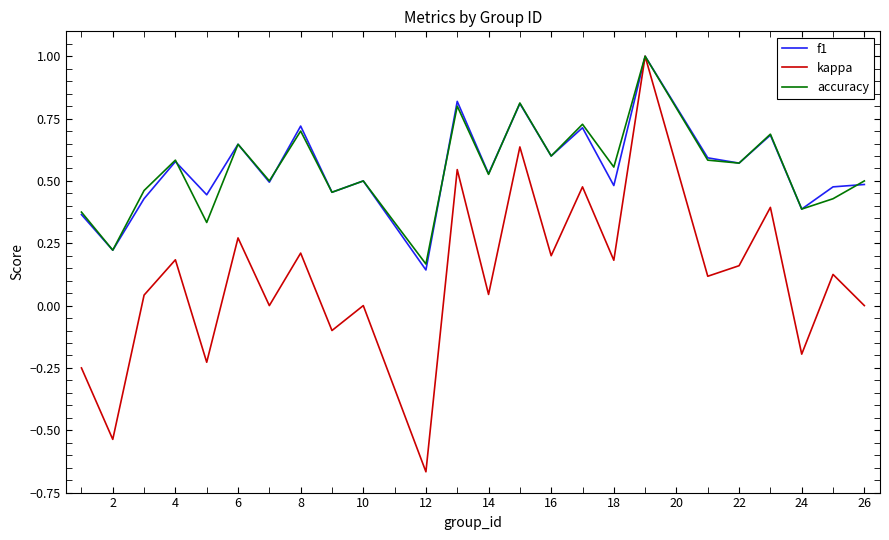

True or false: accuracy has a value of 0.1 at 2.

False